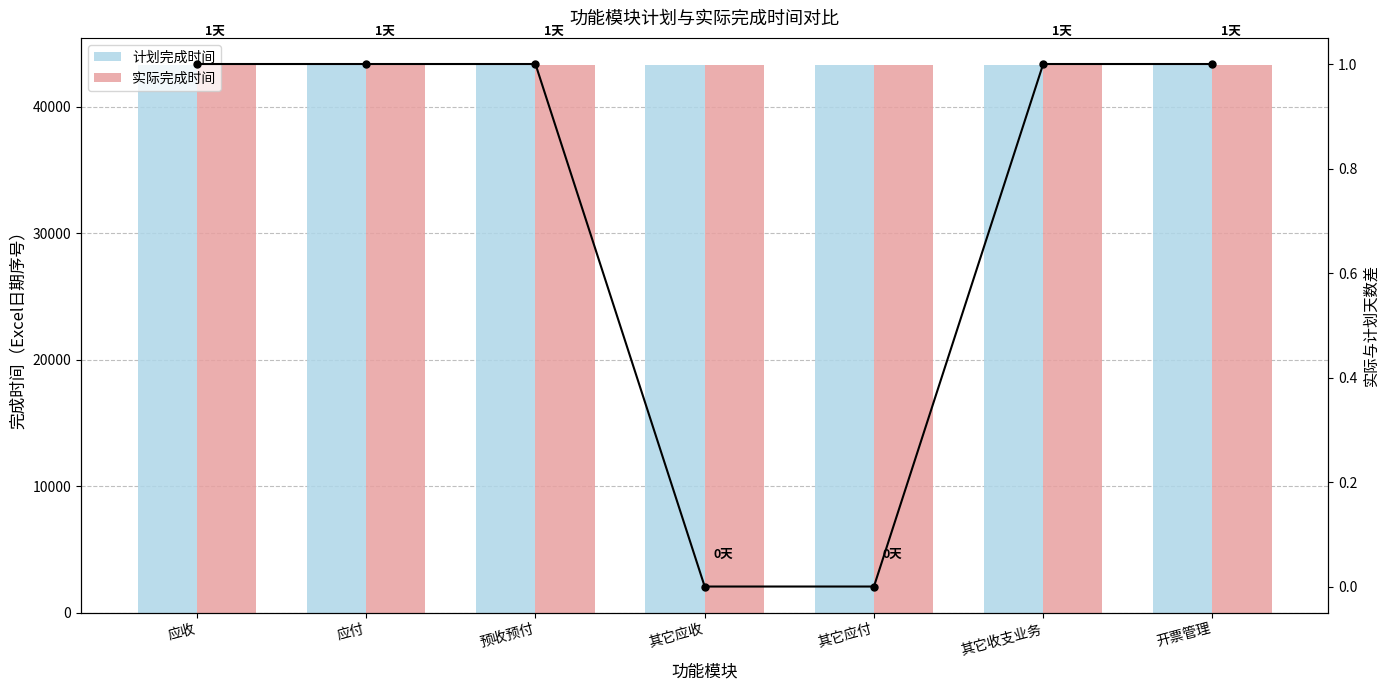

Rank the series by their average value, from highest to lowest.

实际完成时间, 计划完成时间